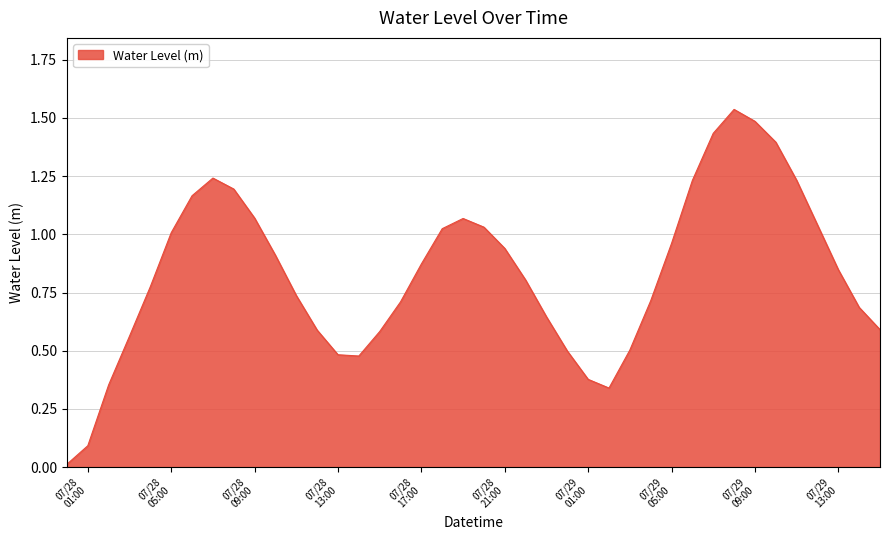

What is the greatest value displayed?

1.5